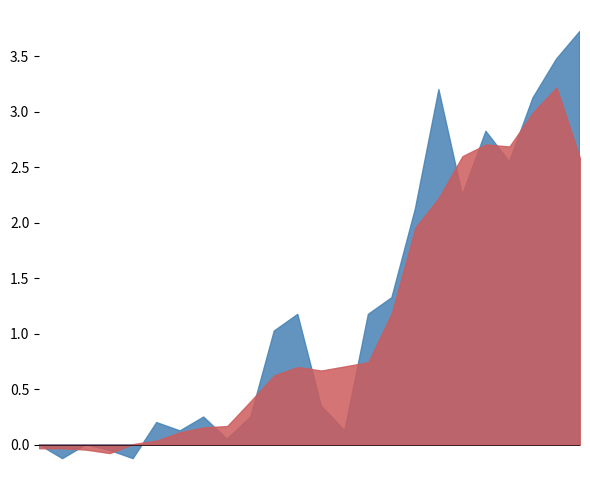

Reading left to right, extract all data points from this chart.

0.0	-0.1	0.0	-0.1	-0.1	0.2	0.1	0.2	0.1	0.2	1.0	1.2	0.3	0.1	1.2	1.3	2.1	3.2	2.2	2.8	2.5	3.1	3.5	3.7